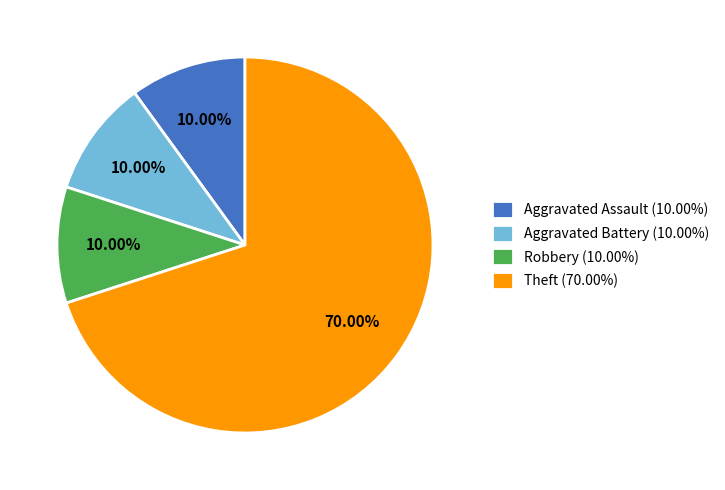

Does Theft account for over 50% of the chart?

Yes